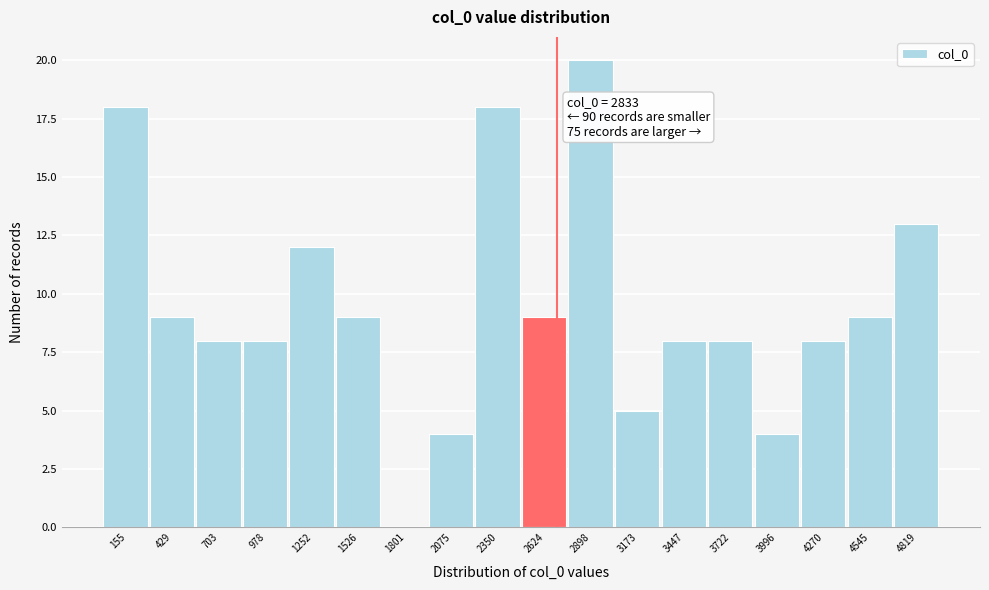

Reading left to right, list all the values displayed in this chart.

155=18	429=9	703=8	978=8	1252=12	1526=9	1801=0	2075=4	2350=18	2624=9	2898=20	3173=5	3447=8	3722=8	3996=4	4270=8	4545=9	4819=13